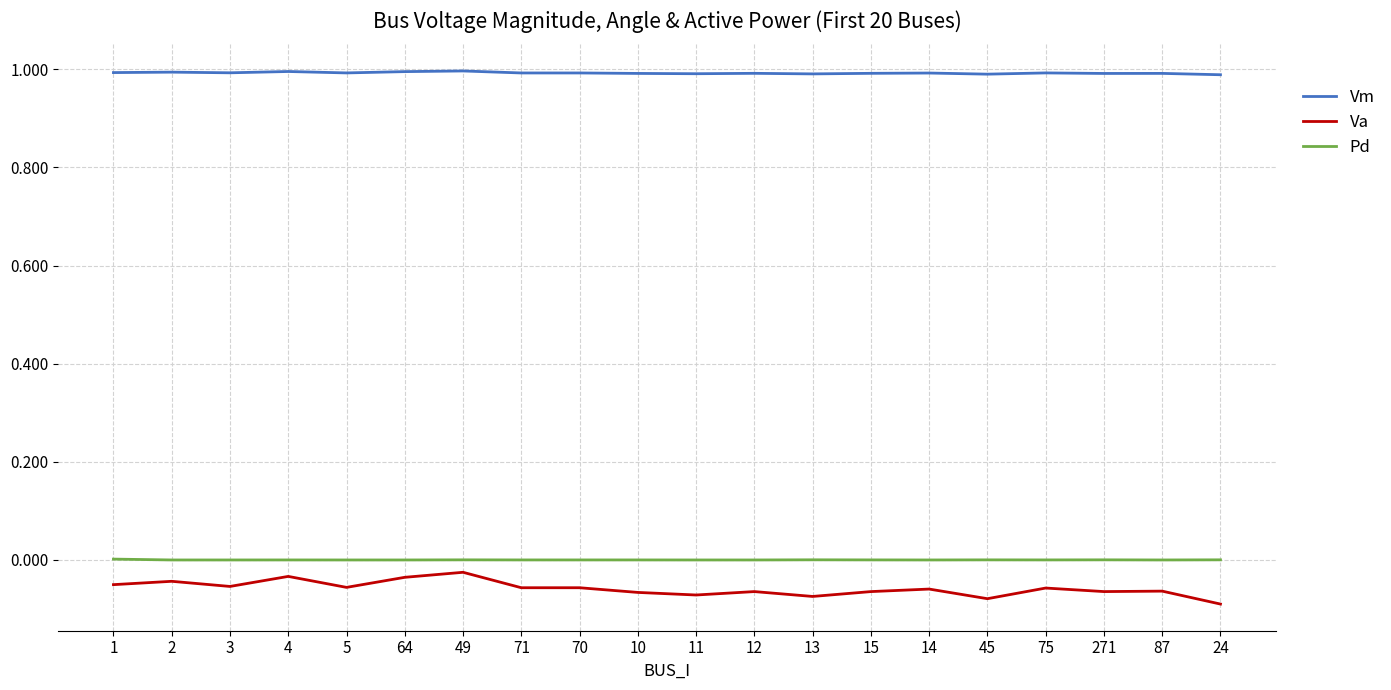

Is the value of Pd at 45 greater than the value of Vm at 24?

No